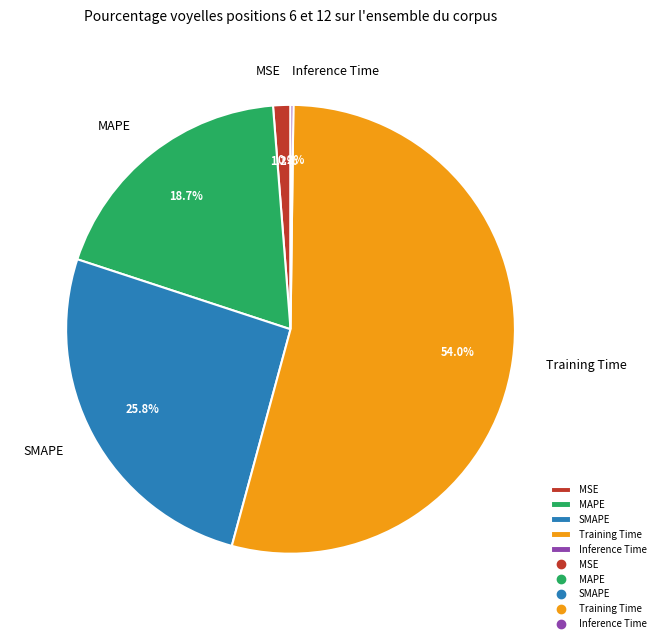

What is the largest slice in the pie chart?

Training Time